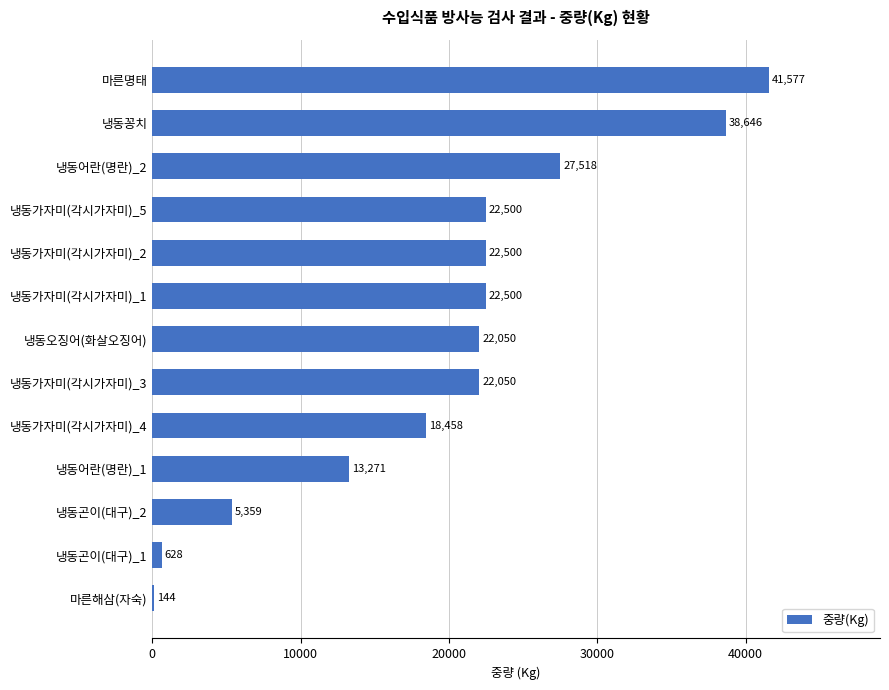

Reading top to bottom, transcribe all the data shown in this chart.

마른명태=41577	냉동꽁치=38646	냉동어란(명란)_2=27518	냉동가자미(각시가자미)_5=22500	냉동가자미(각시가자미)_2=22500	냉동가자미(각시가자미)_1=22500	냉동오징어(화살오징어)=22050	냉동가자미(각시가자미)_3=22050	냉동가자미(각시가자미)_4=18458	냉동어란(명란)_1=13271	냉동곤이(대구)_2=5359	냉동곤이(대구)_1=628	마른해삼(자숙)=144